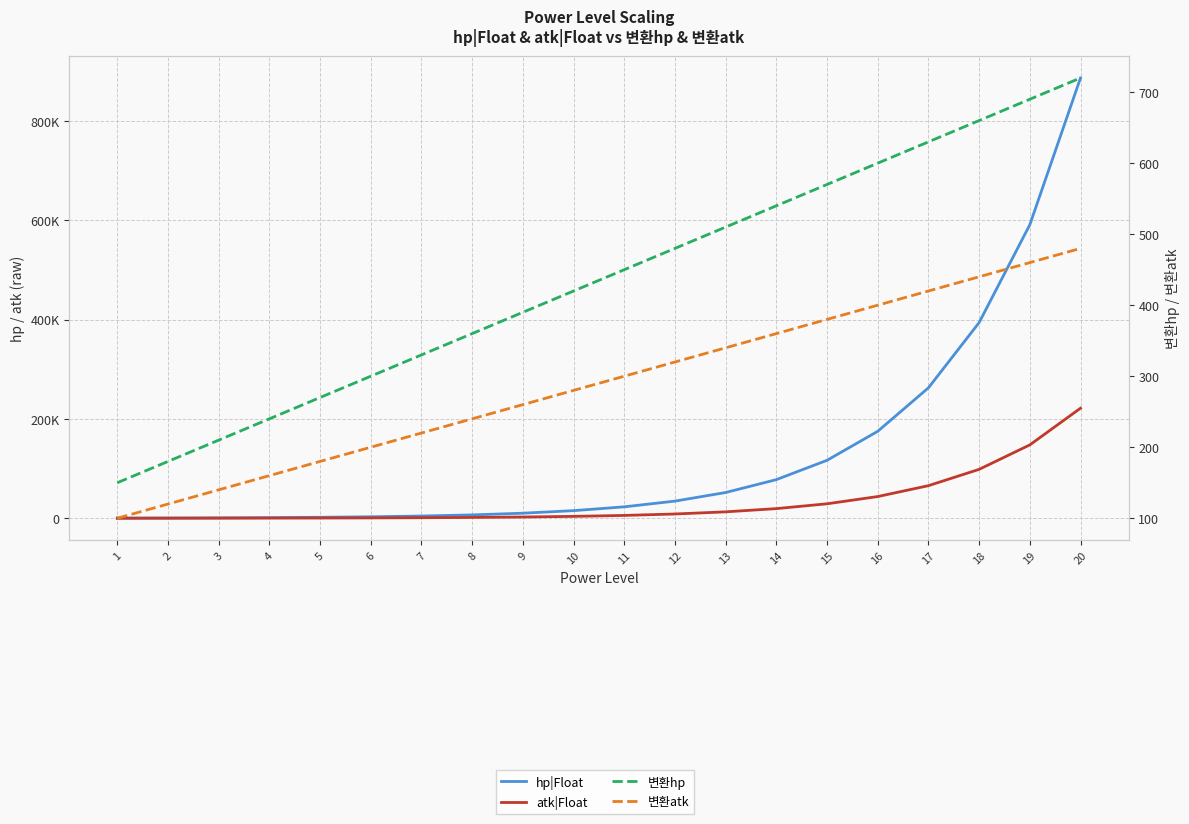

True or false: 변환atk and 변환hp cross at least once.

False